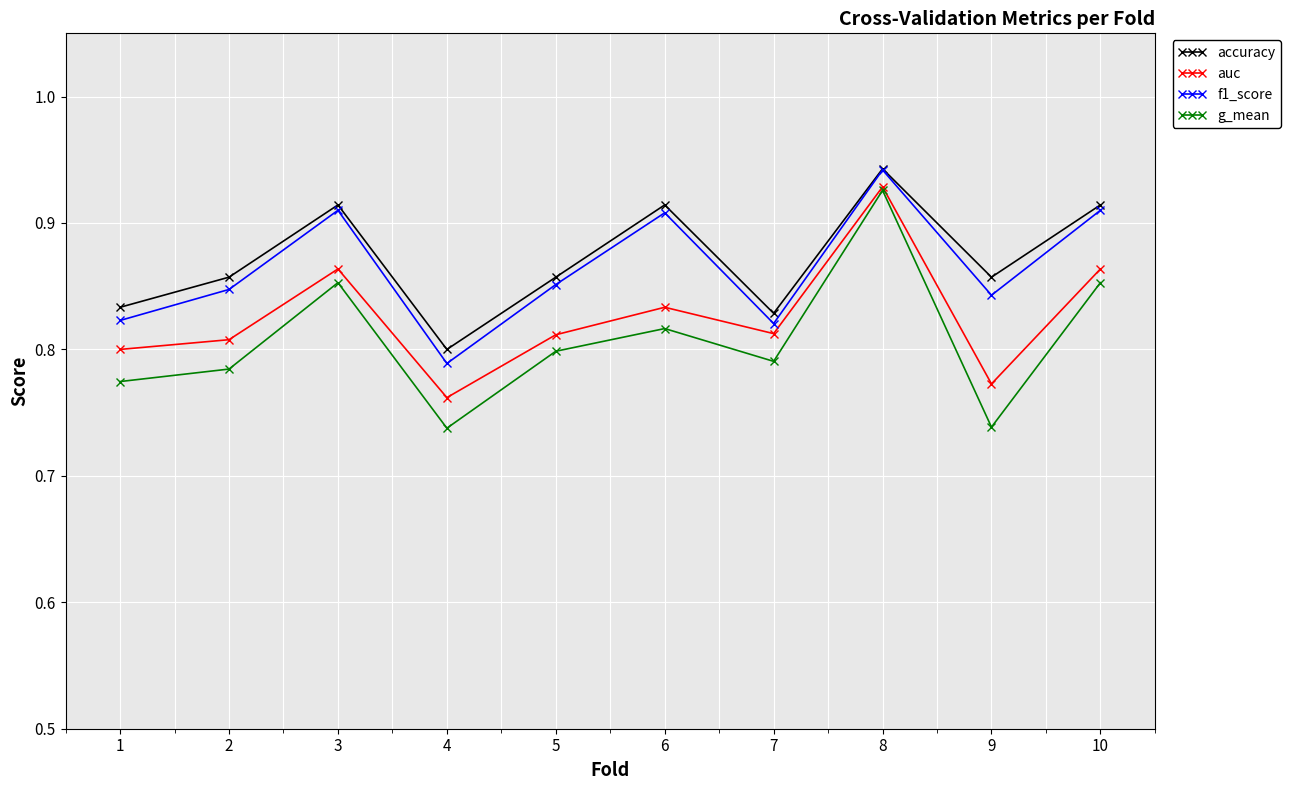

Is it true that accuracy equals 0.8 at 7?

True